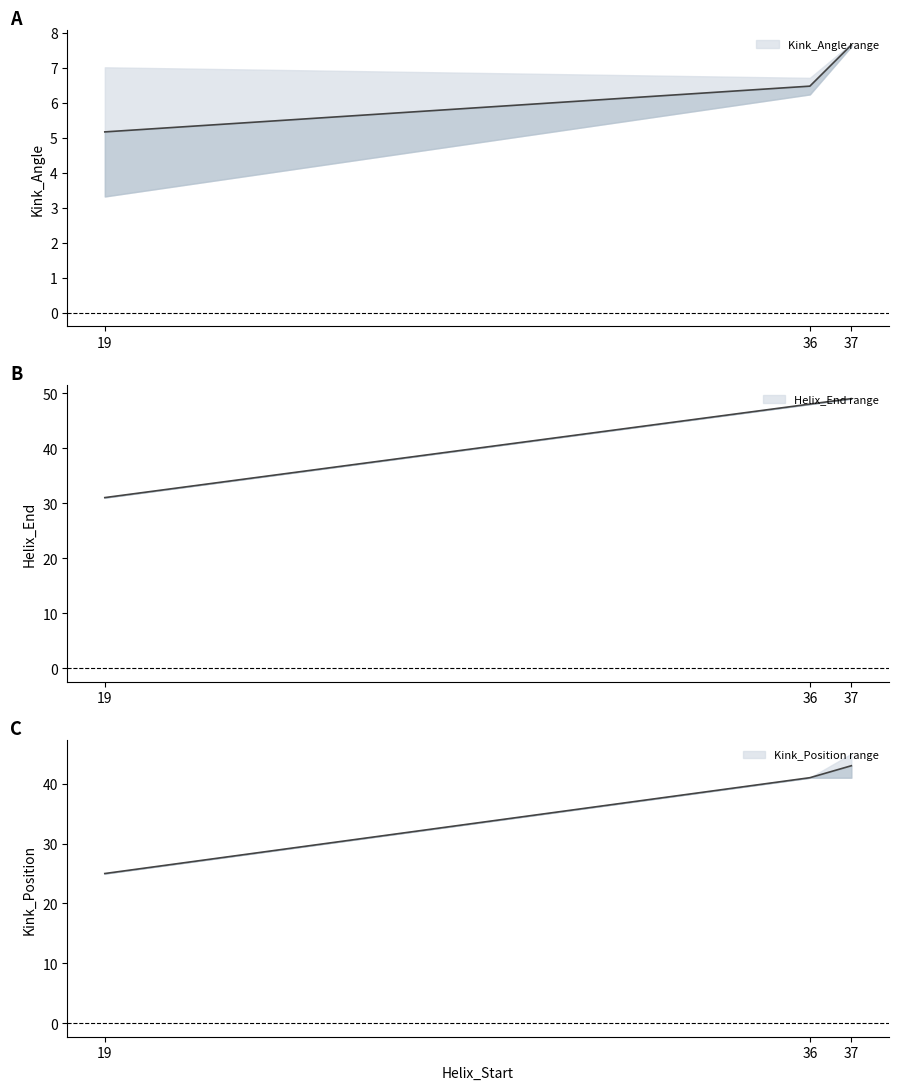

True or false: Helix_End has more than 1 interior local peaks.

False